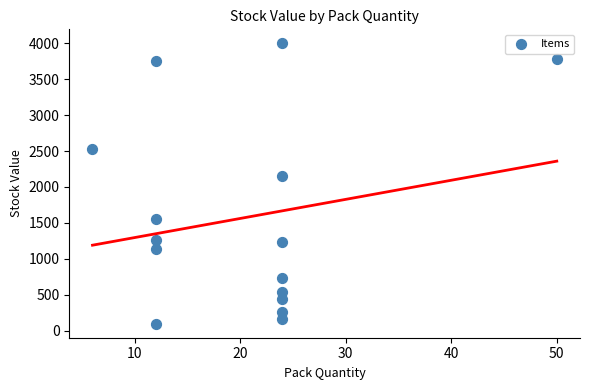

What is the range of X values (max minus min)?

44.0